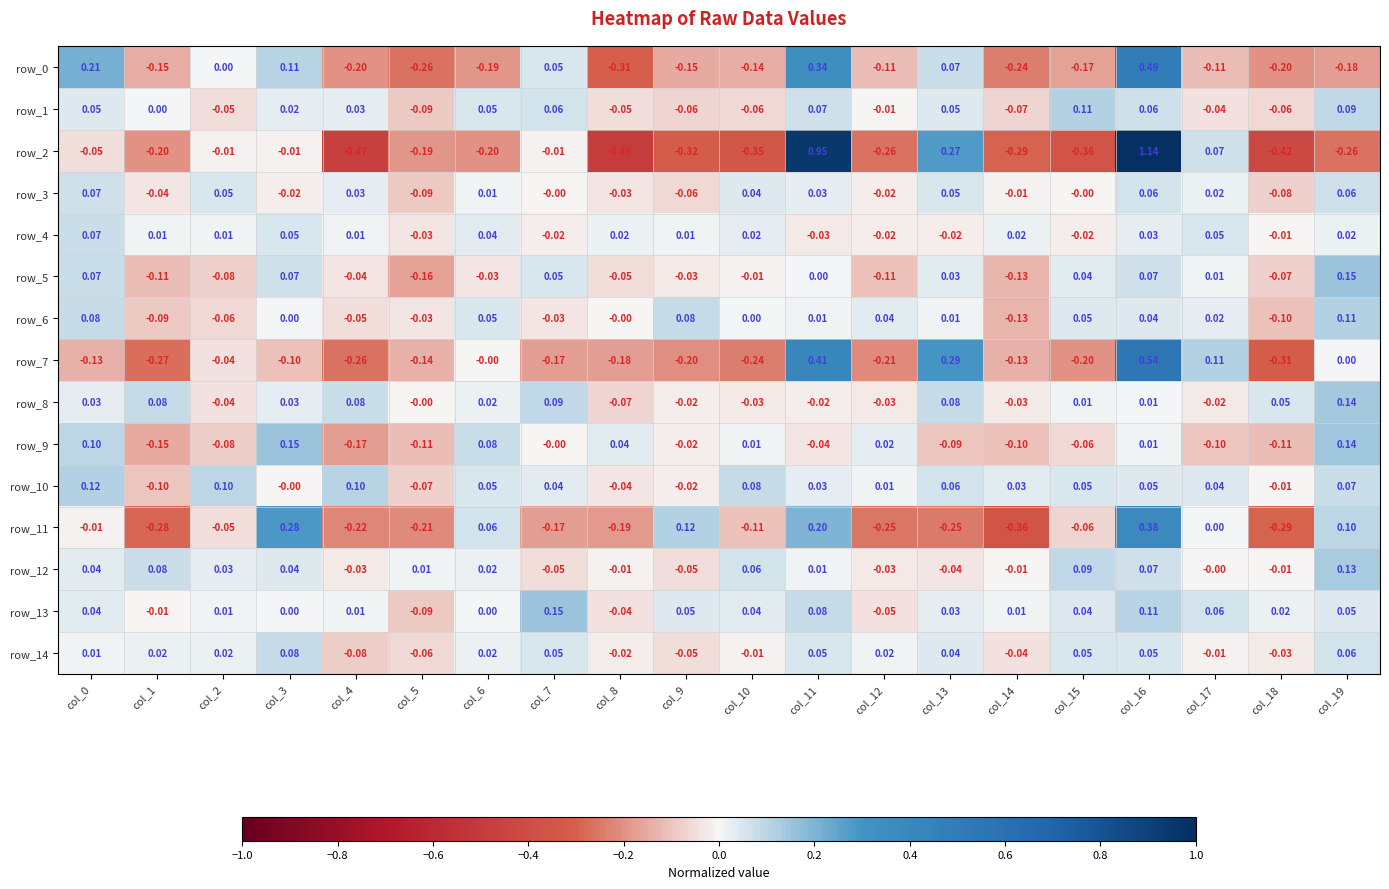

What is the total value across all series at col_4?

-1.3